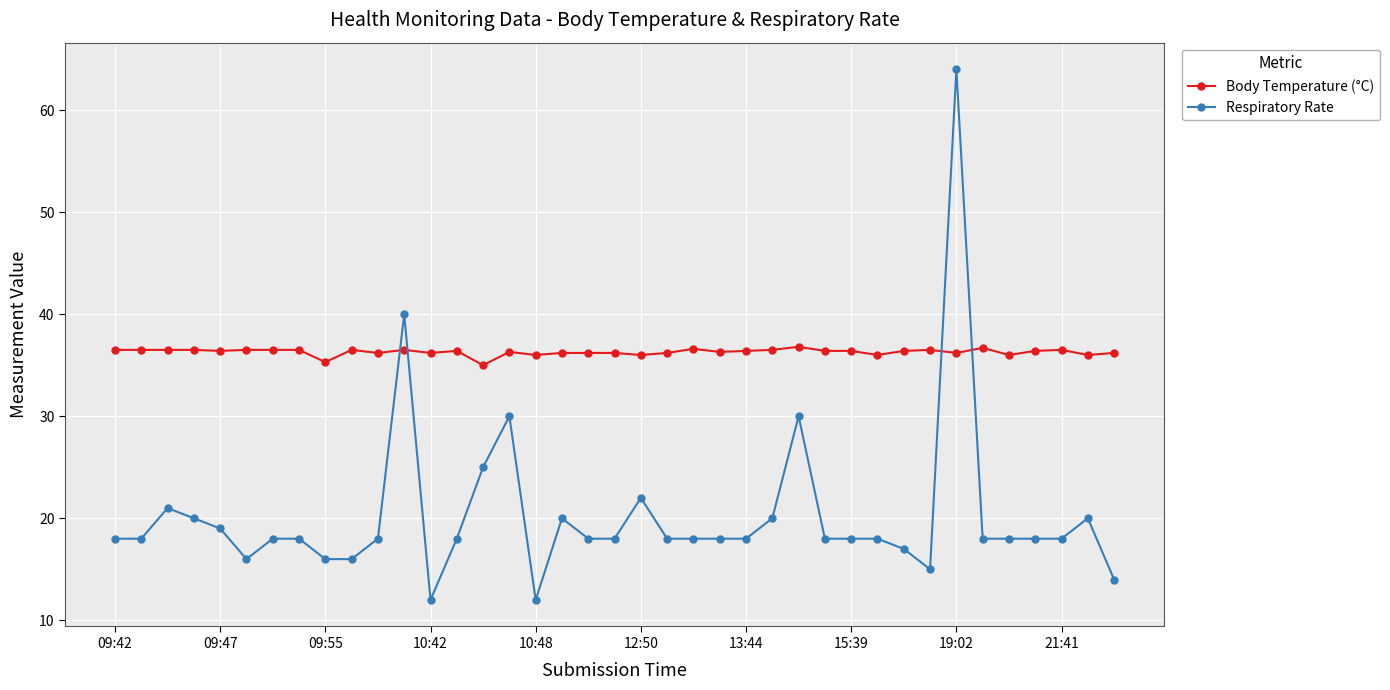

What is the maximum value shown in the chart?

64.0